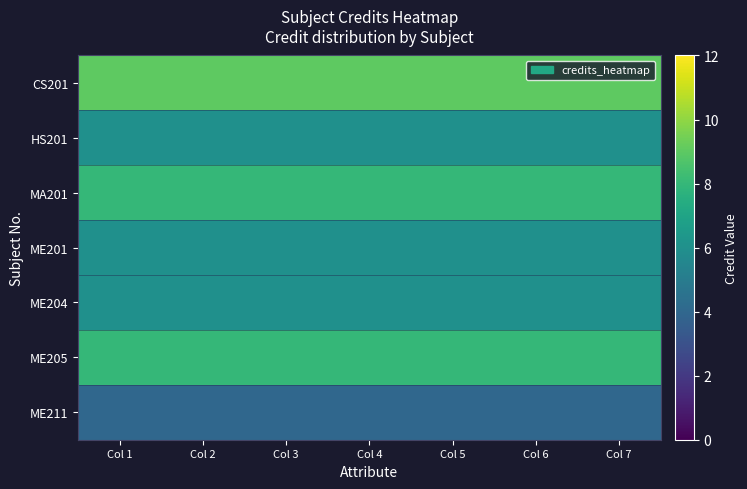

What is the smallest value displayed?

4